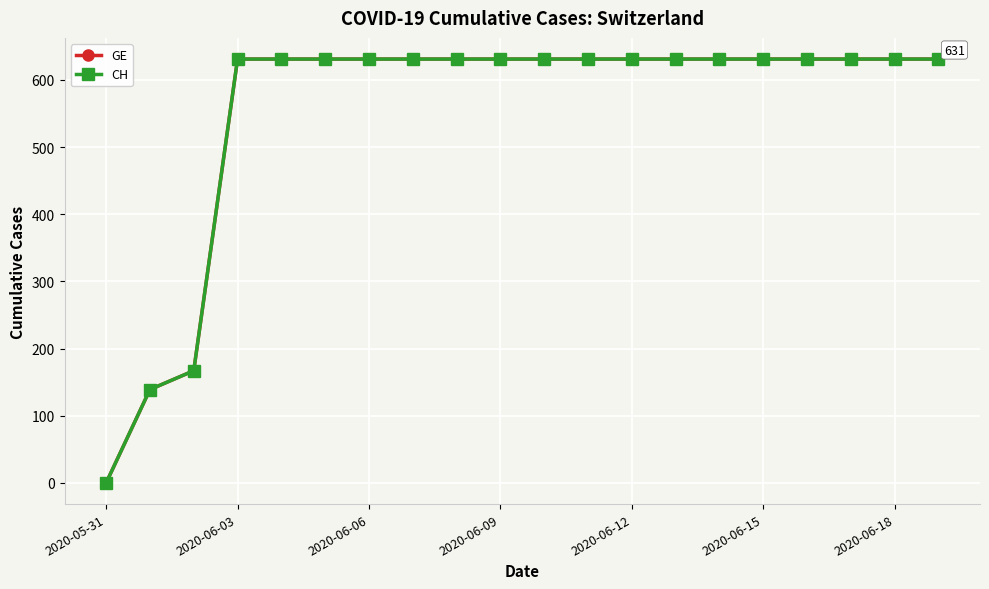

What is the average value of the GE series?

552